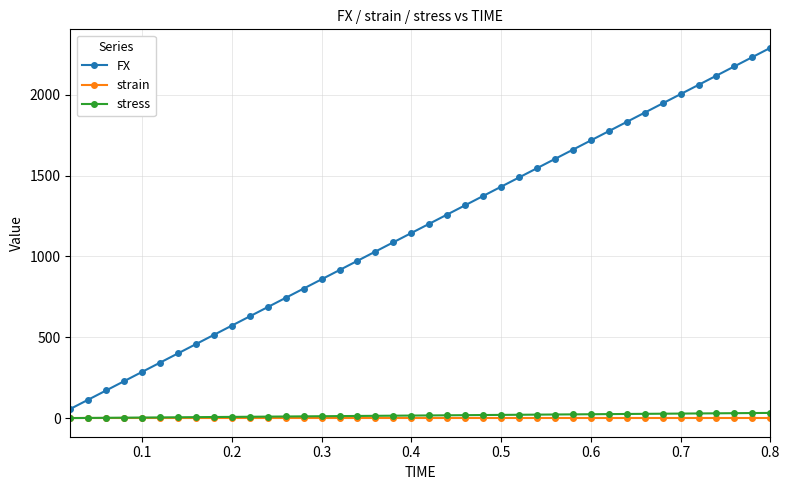

True or false: FX has more than 2 points higher than both neighbors.

False